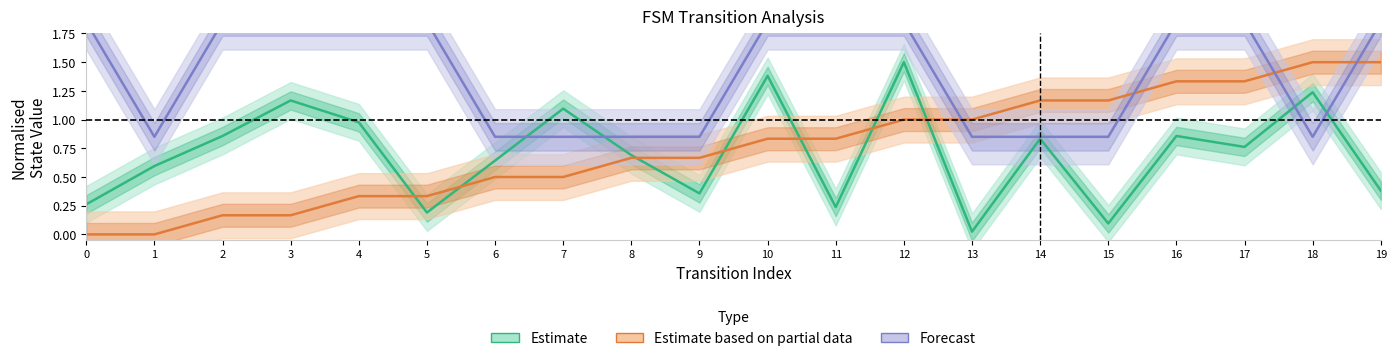

What is the spread (max minus min) of values at 4?

1.5